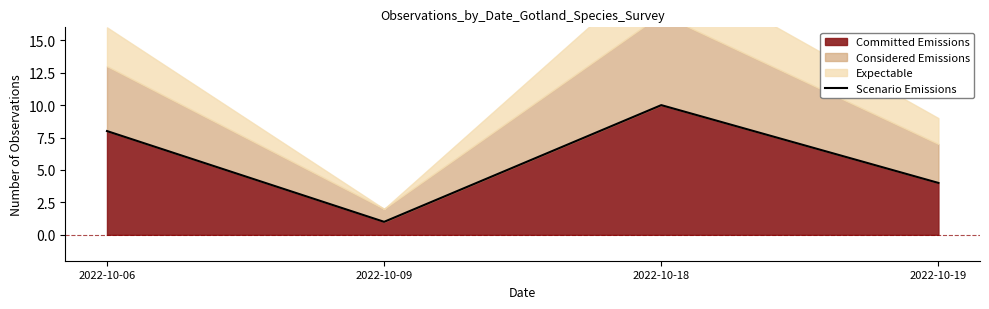

Approximately how many times larger is the value at 2022-10-19 compared to 2022-10-06?

0.5